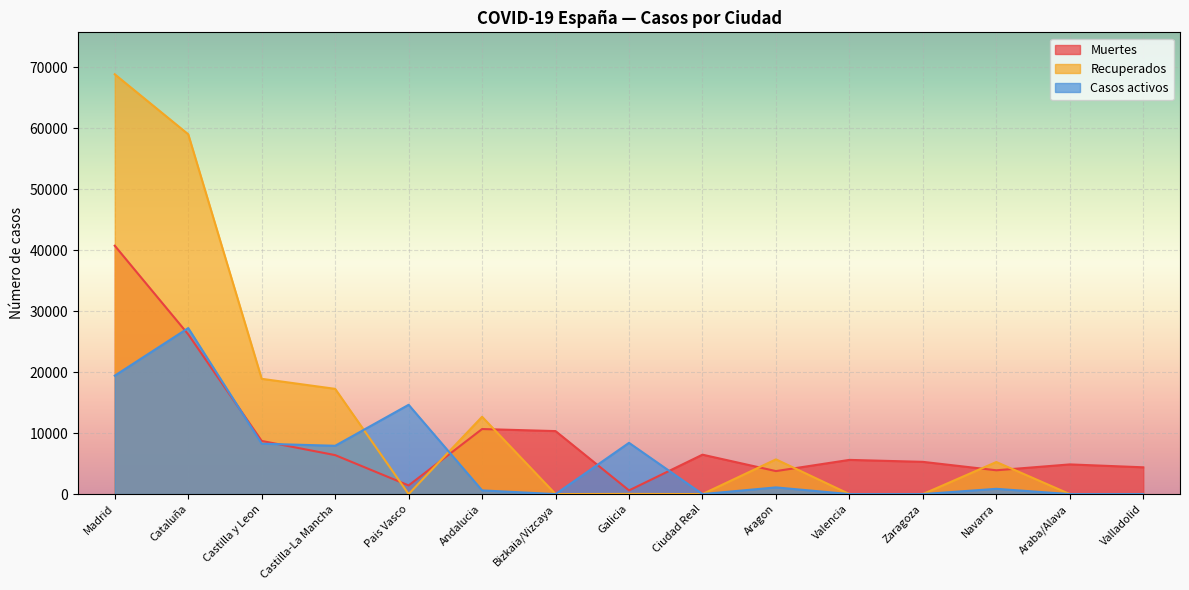

At which label does Muertes reach its minimum?

Galicia